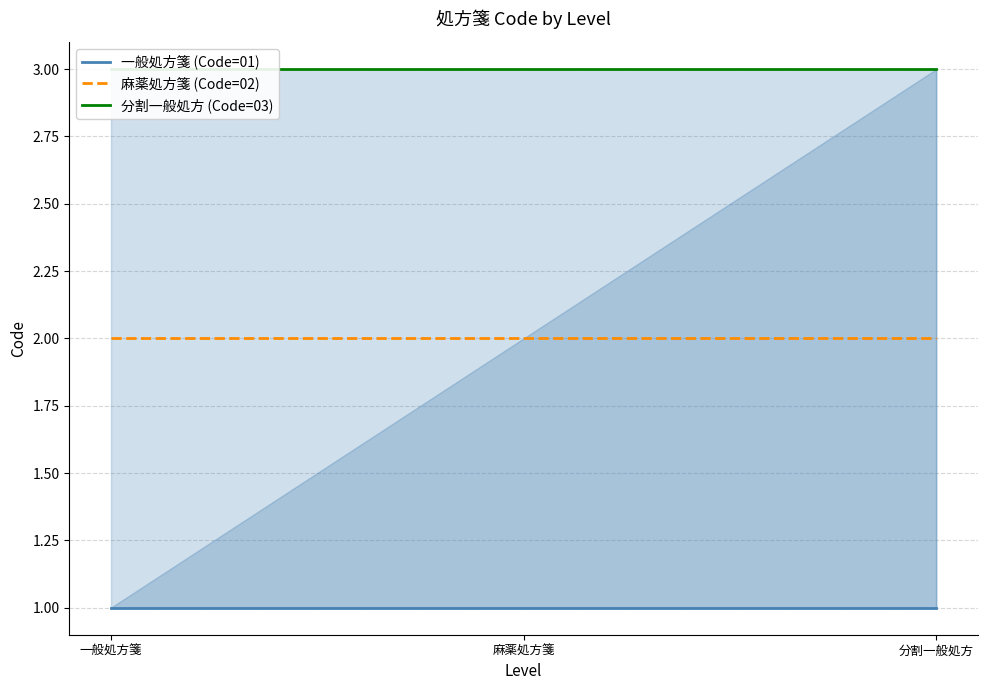

Between 分割一般処方 and 麻薬処方箋, which is larger?

分割一般処方